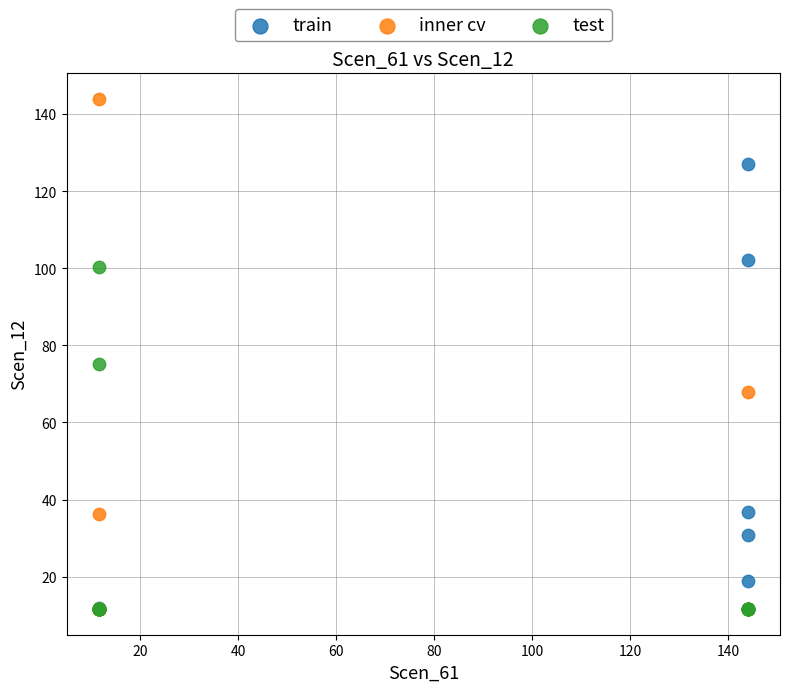

Which series has the largest Y range (max minus min)?

inner cv